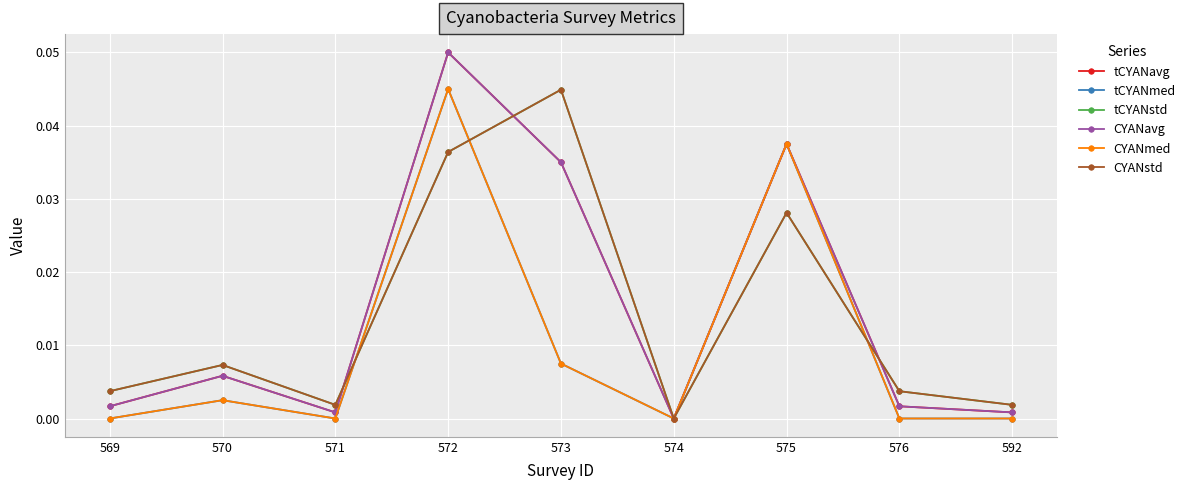

Rank the categories by tCYANstd value from lowest to highest.

574, 571, 592, 569, 576, 570, 575, 572, 573